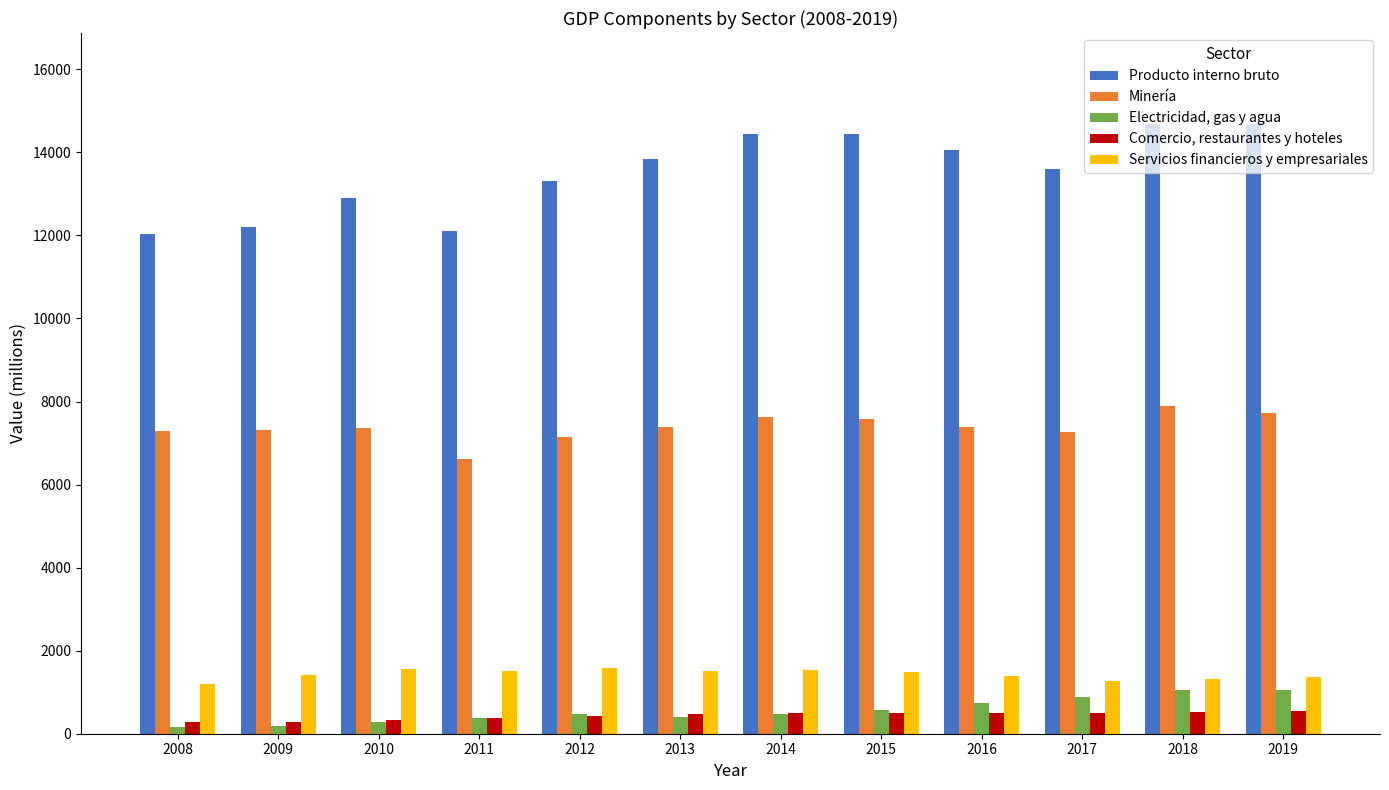

What is the difference between the maximum and second lowest values in the Comercio, restaurantes y hoteles series?

263